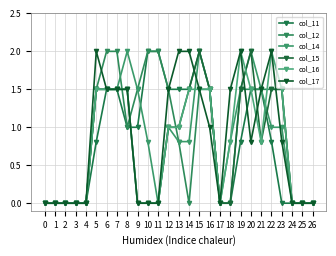

Is this an area chart (filled region under the line)?

No